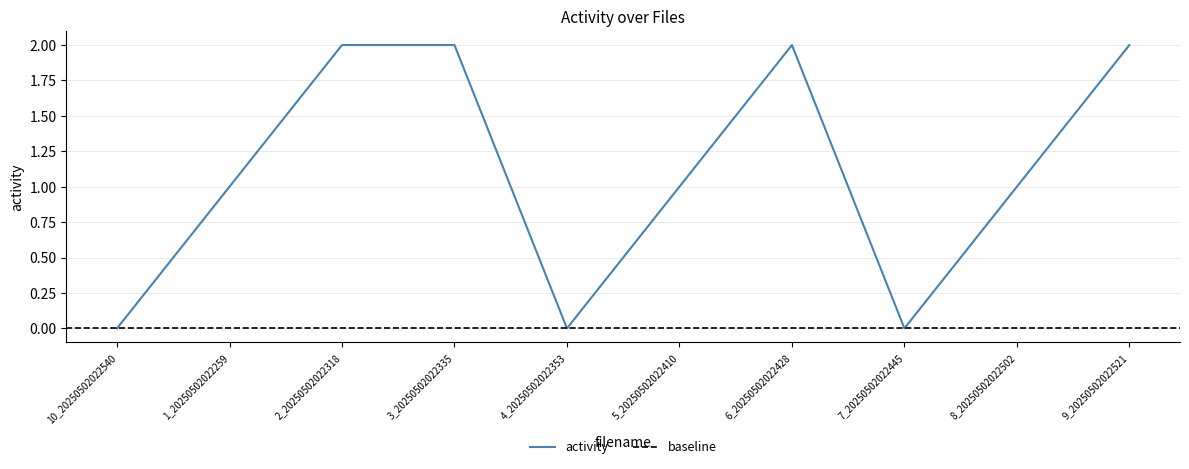

What is the label of the 9th point from the right?

1_20250502022259